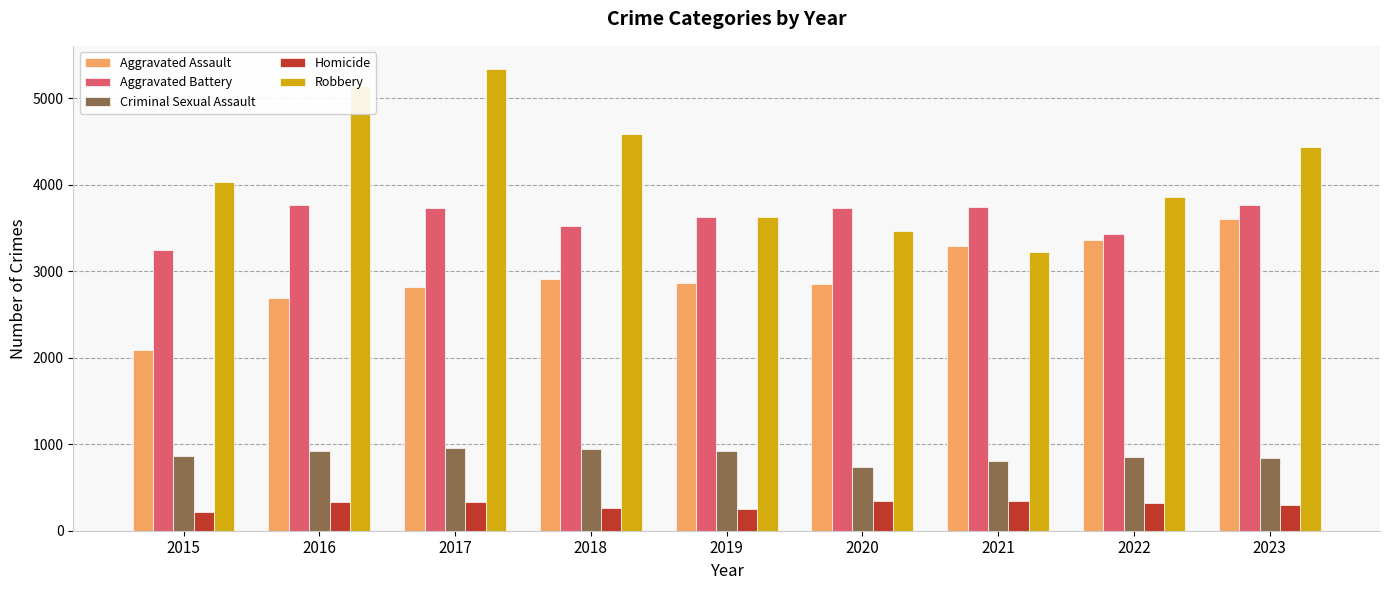

What is the difference between the maximum and minimum values in the Homicide series?

126